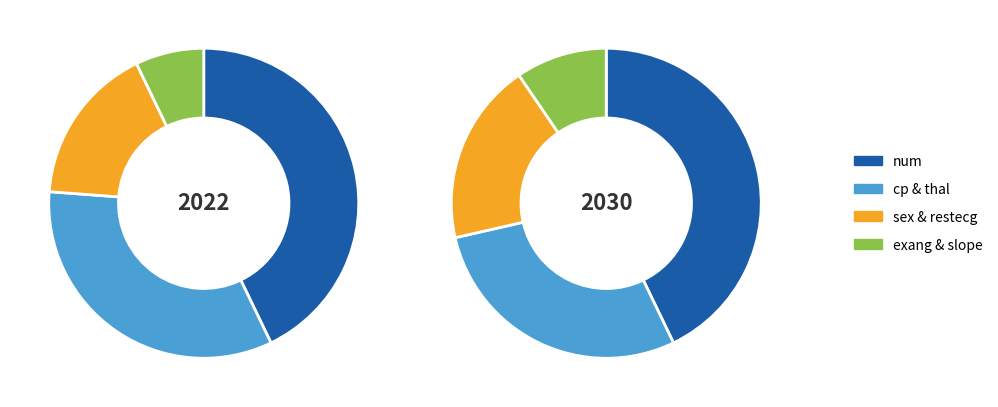

What is the total percentage of sex and slope?

11.9%